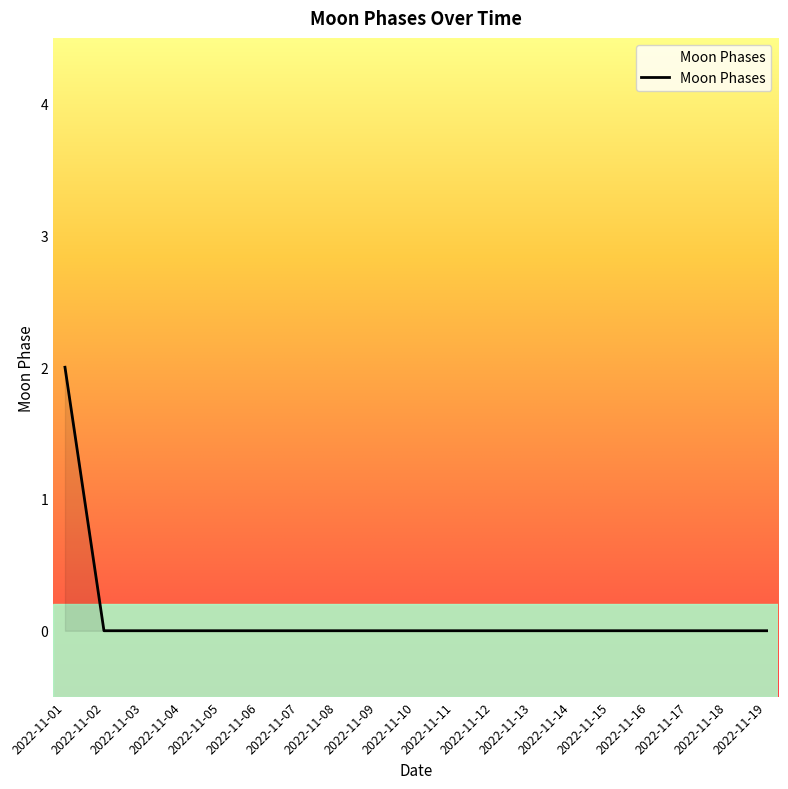

The chart shows a value of 3 at 2022-11-01. True or false?

False